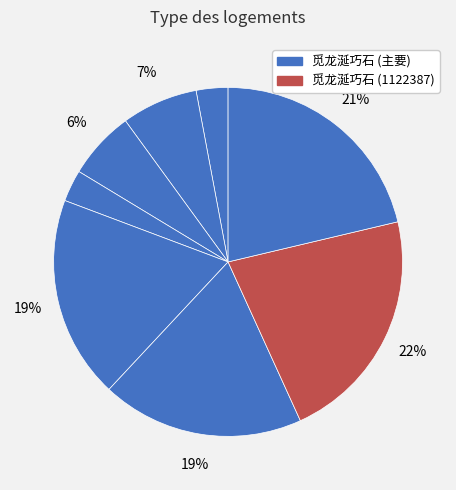

Count the number of slices in the pie.

8